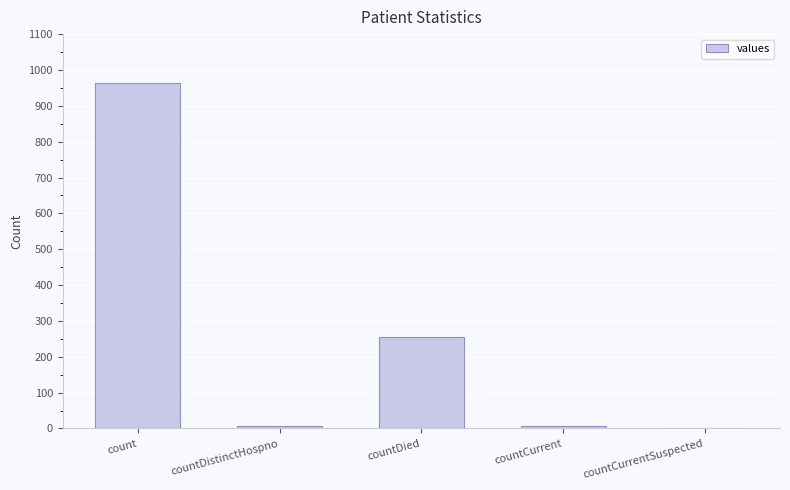

What is the greatest value displayed?

964